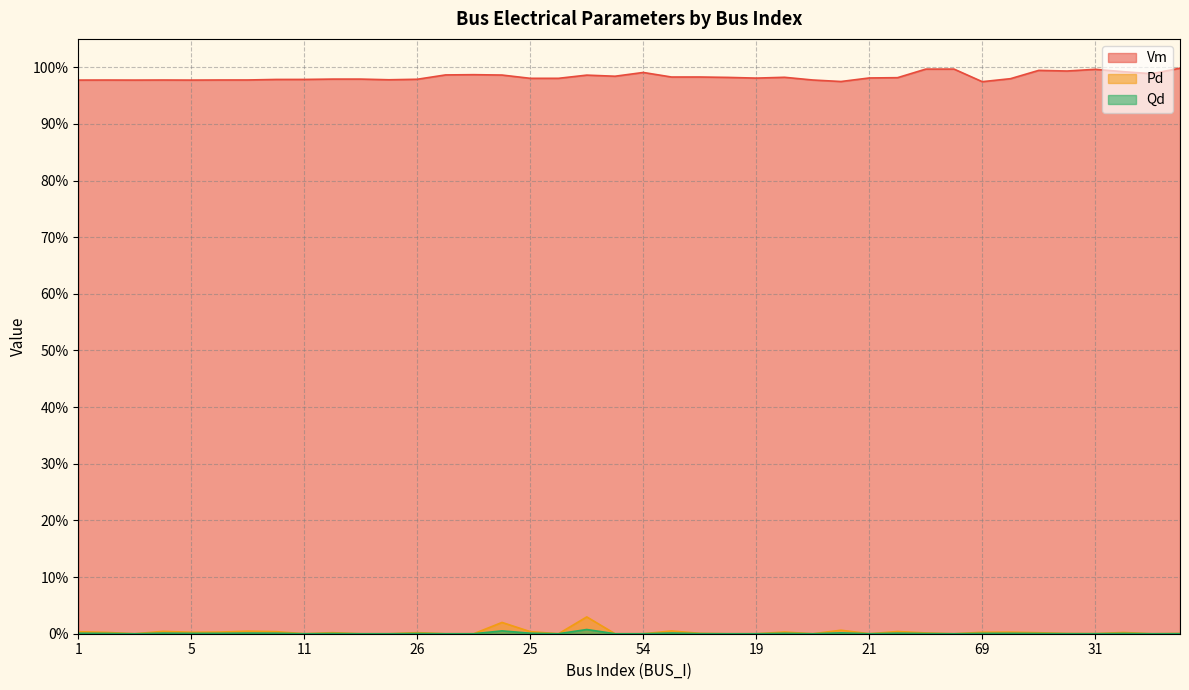

At which category is the sum across all series the highest?

67